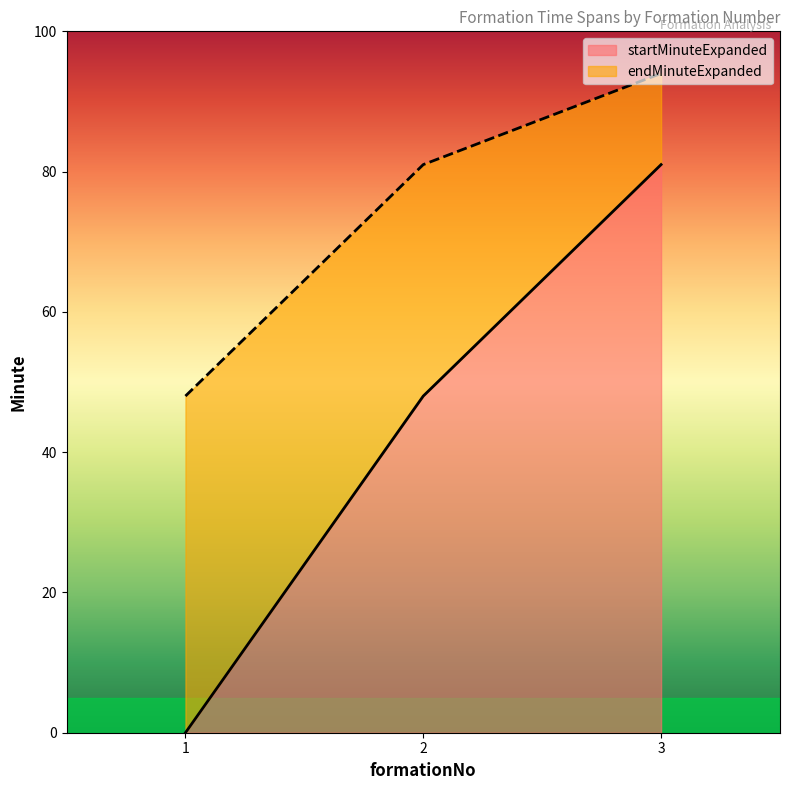

Is the value of endMinuteExpanded at 1 greater than the value of startMinuteExpanded at 1?

Yes